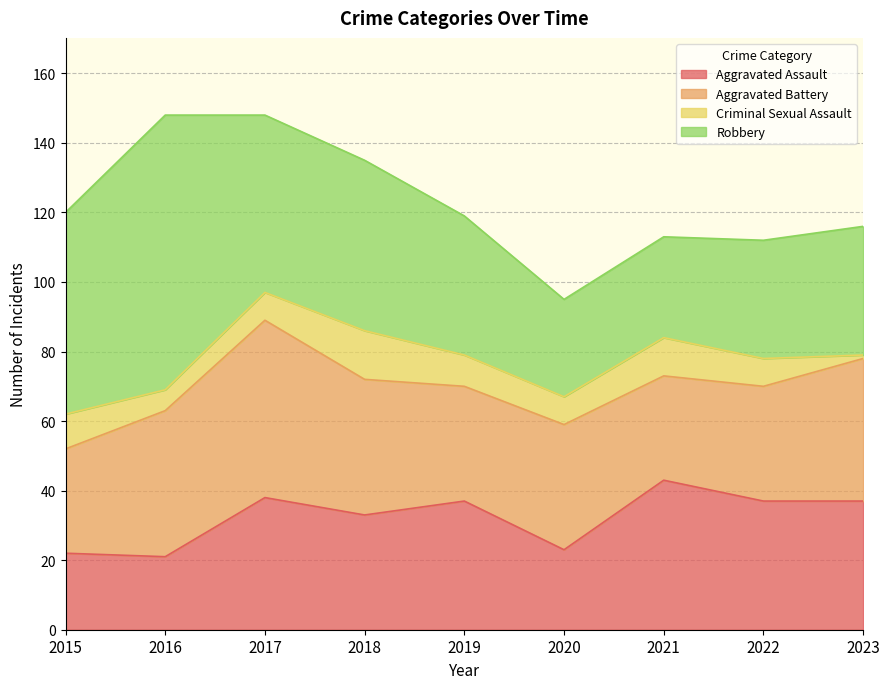

Is it true that Aggravated Assault equals 63 at 2022?

False